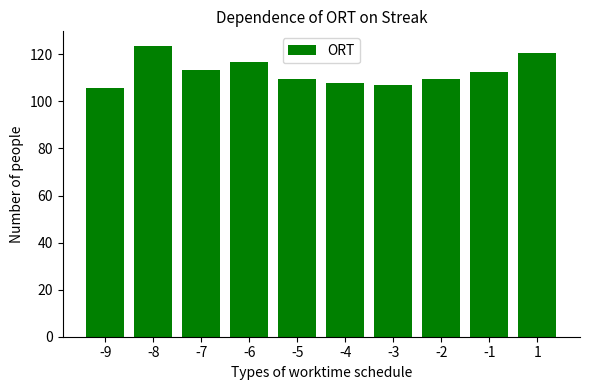

Approximately how many times larger is the value at -9 compared to -7?

0.9